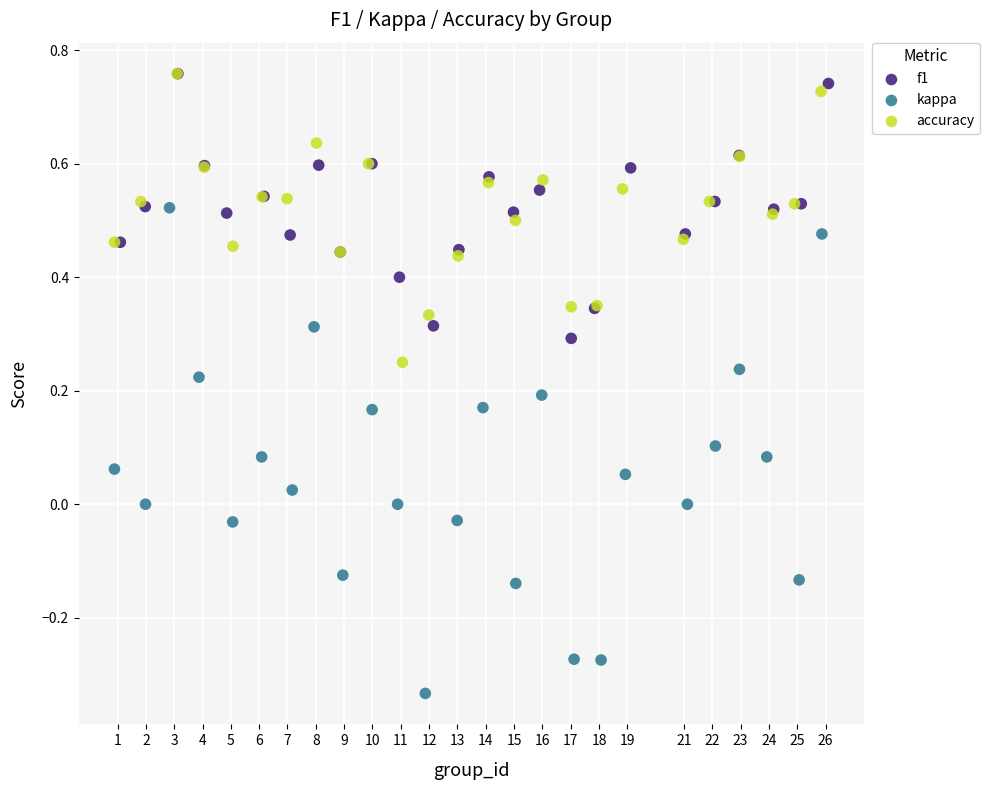

Which series reaches the minimum Y coordinate?

kappa